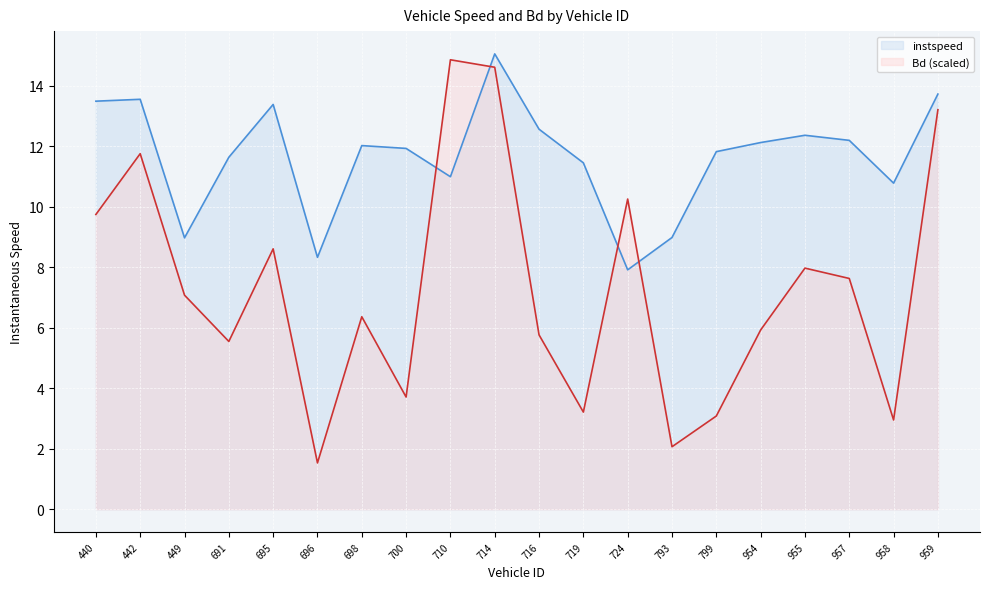

True or false: Bd has a value of 5.5 at 691.0.

True